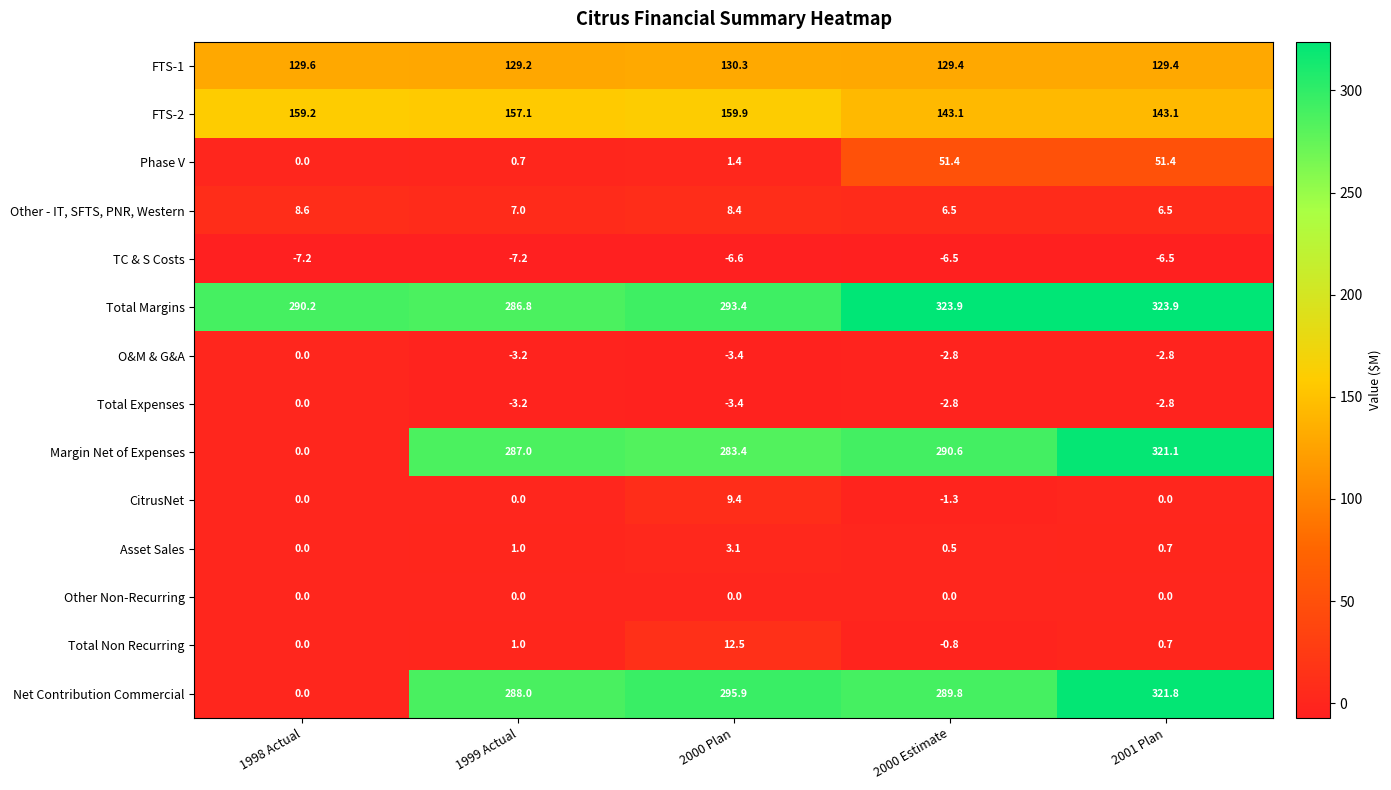

How many series are shown in this chart?

14